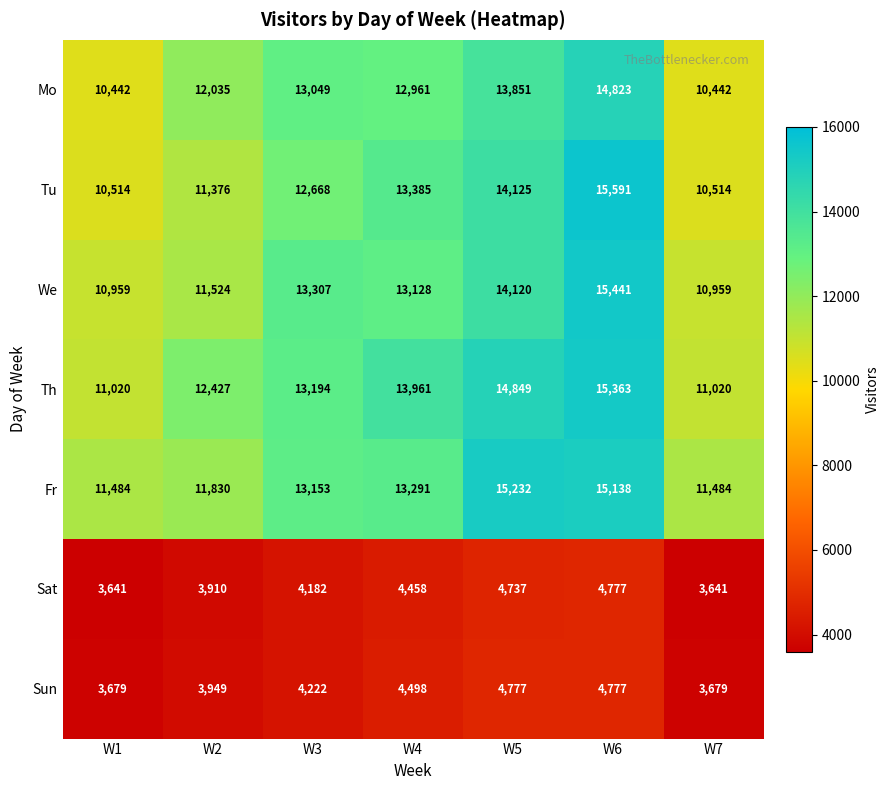

What is the maximum value shown in the chart?

15591